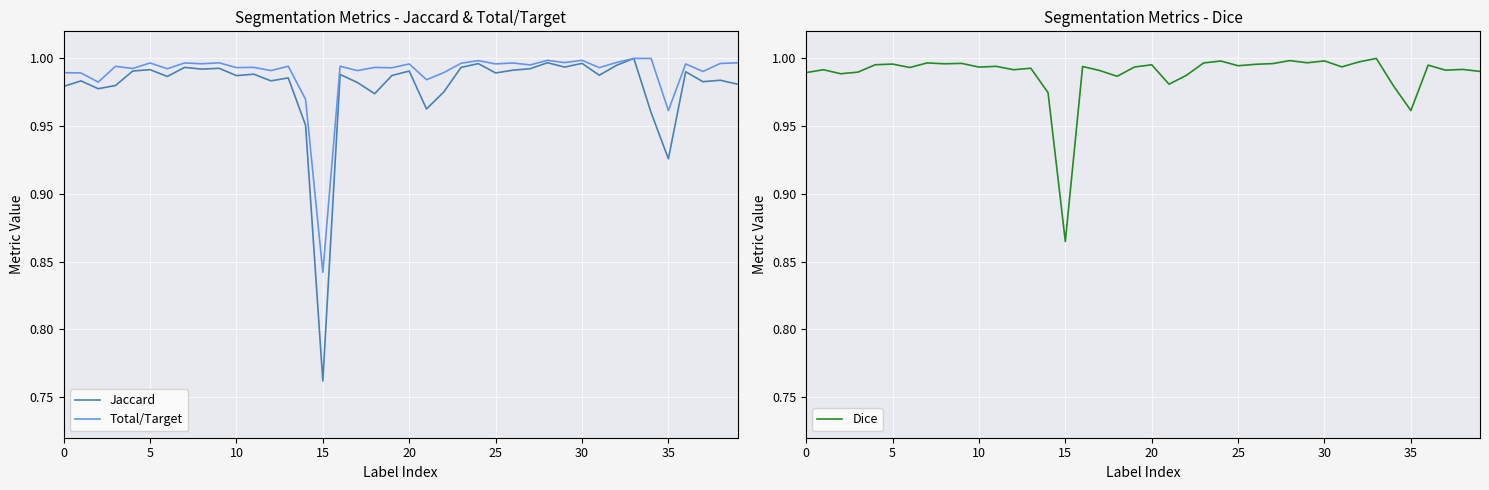

Reading right to left, transcribe all the data shown in this chart.

Jaccard: 1.0	1.0	1.0	1.0	0.9	1.0	1.0	1.0	1.0	1.0	1.0	1.0	1.0	1.0	1.0	1.0	1.0	1.0	1.0	1.0	1.0	1.0	1.0	1.0	0.8	1.0	1.0	1.0	1.0	1.0	1.0	1.0	1.0	1.0	1.0	1.0	1.0	1.0	1.0	1.0
Total/Target: 1.0	1.0	1.0	1.0	1.0	1.0	1.0	1.0	1.0	1.0	1.0	1.0	1.0	1.0	1.0	1.0	1.0	1.0	1.0	1.0	1.0	1.0	1.0	1.0	0.8	1.0	1.0	1.0	1.0	1.0	1.0	1.0	1.0	1.0	1.0	1.0	1.0	1.0	1.0	1.0
Dice: 1.0	1.0	1.0	1.0	1.0	1.0	1.0	1.0	1.0	1.0	1.0	1.0	1.0	1.0	1.0	1.0	1.0	1.0	1.0	1.0	1.0	1.0	1.0	1.0	0.9	1.0	1.0	1.0	1.0	1.0	1.0	1.0	1.0	1.0	1.0	1.0	1.0	1.0	1.0	1.0